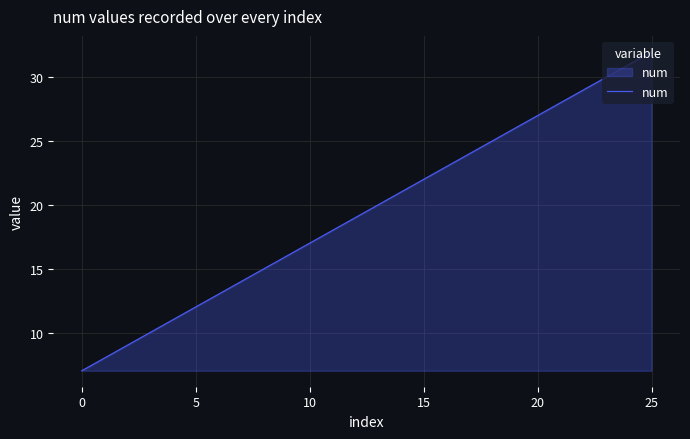

What is the maximum value shown in the chart?

32